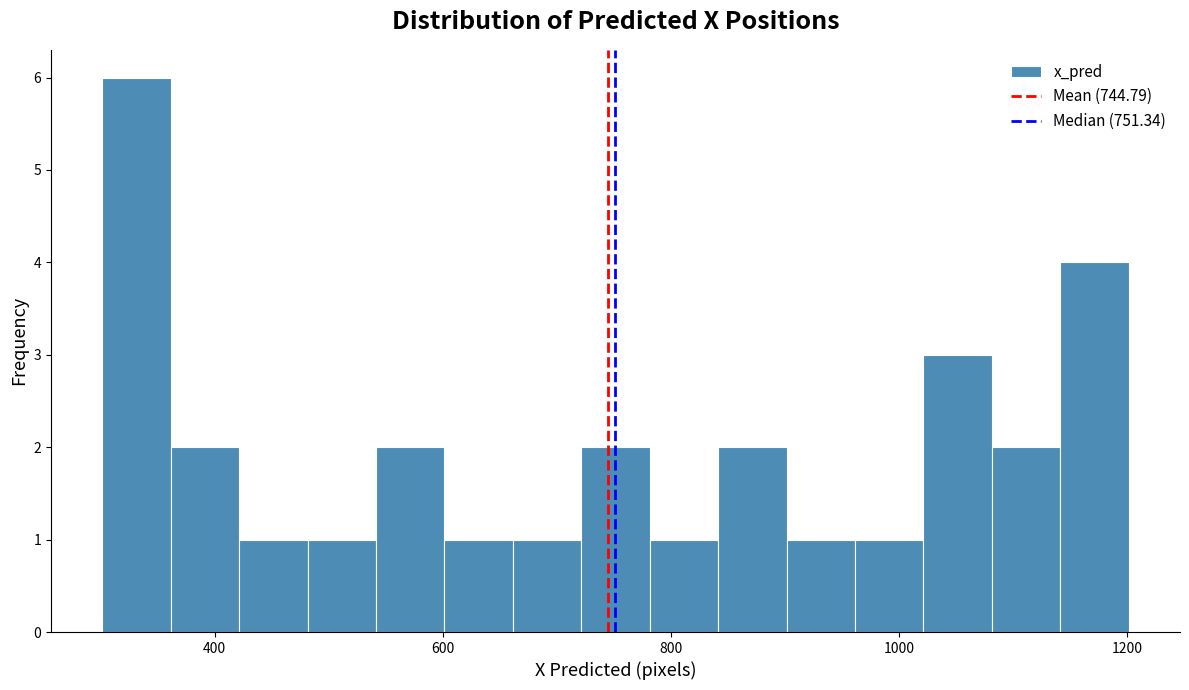

Read against the x-axis, roughly where is the centre of the tallest bar?

340